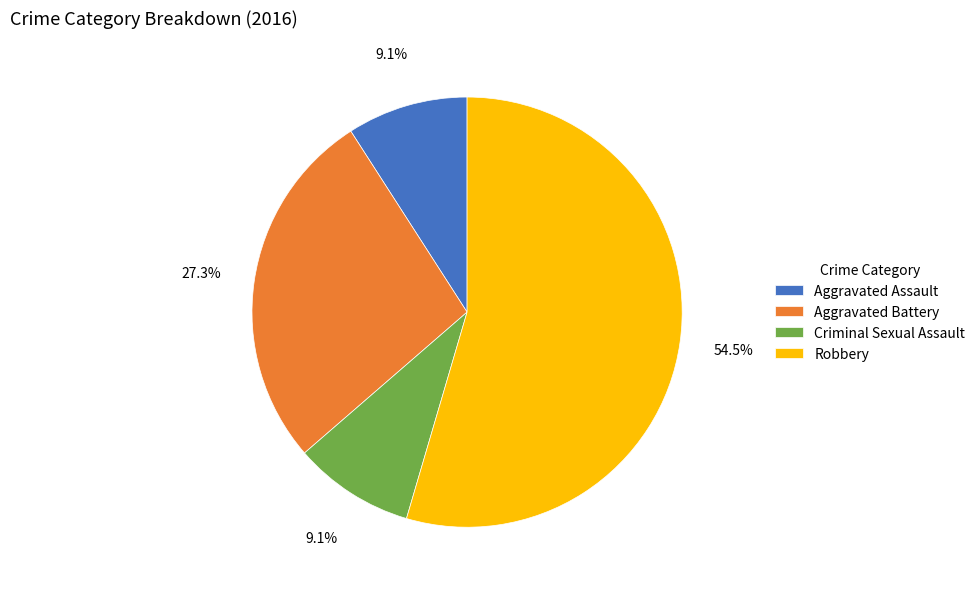

What percentage is NOT represented by Aggravated Assault?

90.9%